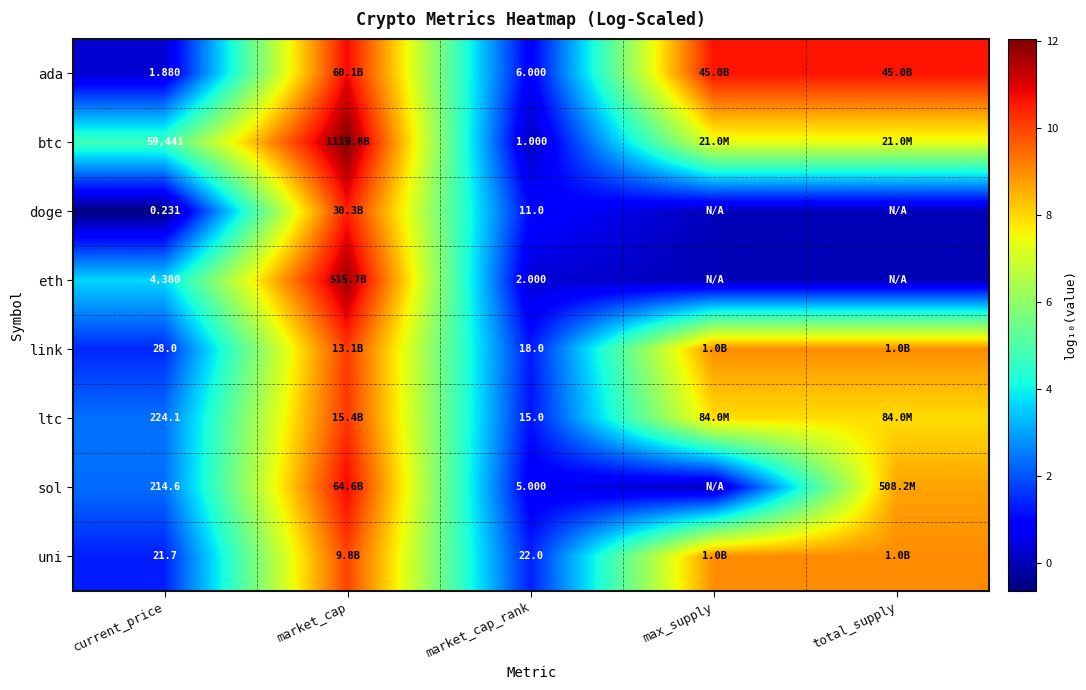

How many positive values does the sol series have?

4